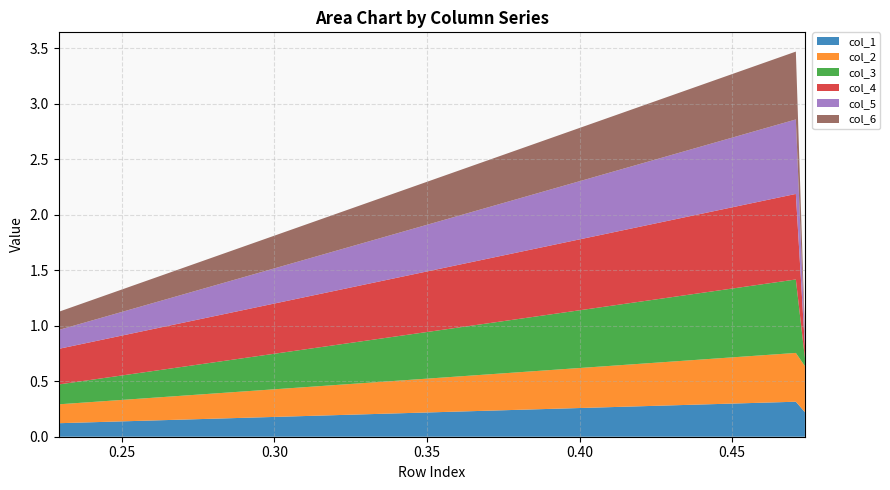

Reading right to left, what are all the values shown in this chart?

col_1: 0.2	0.3	0.1
col_2: 0.4	0.4	0.2
col_3: 0.1	0.7	0.2
col_4: 0.1	0.8	0.3
col_5: 0.1	0.7	0.2
col_6: 0.1	0.6	0.2